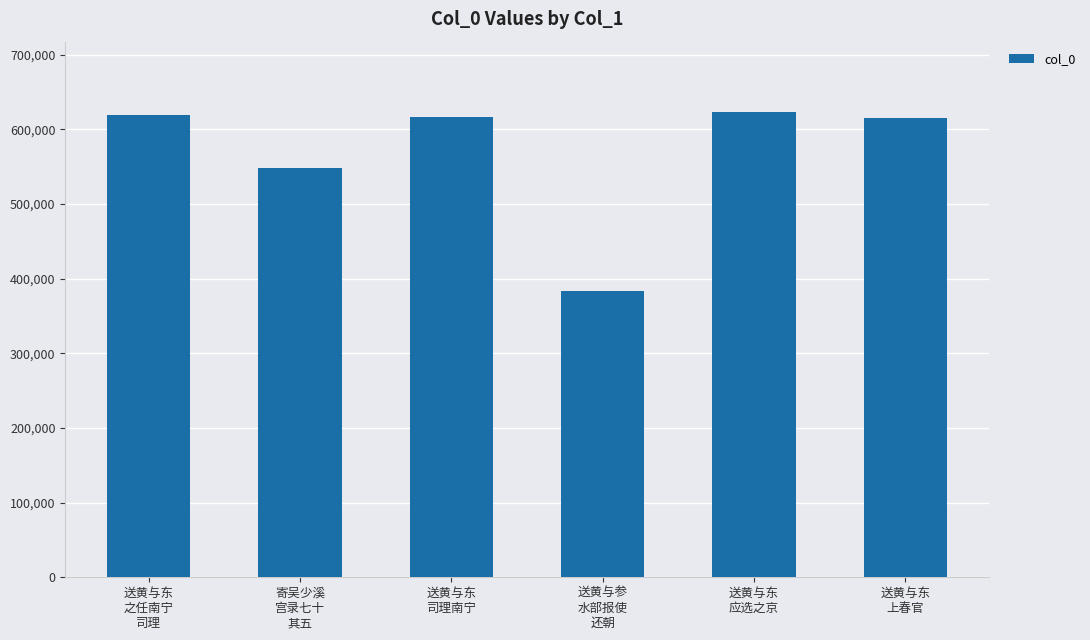

Approximately how many times larger is the value at 寄吴少溪
宫录七十
其五 compared to 送黄与参
水部报使
还朝?

1.4